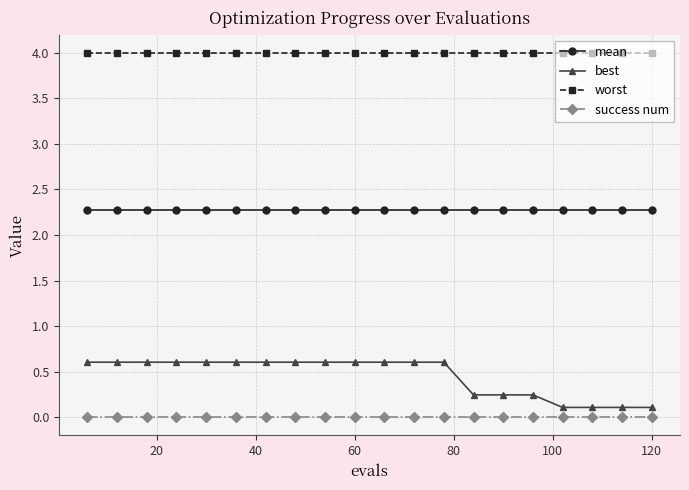

How many lines are shown in the chart?

4